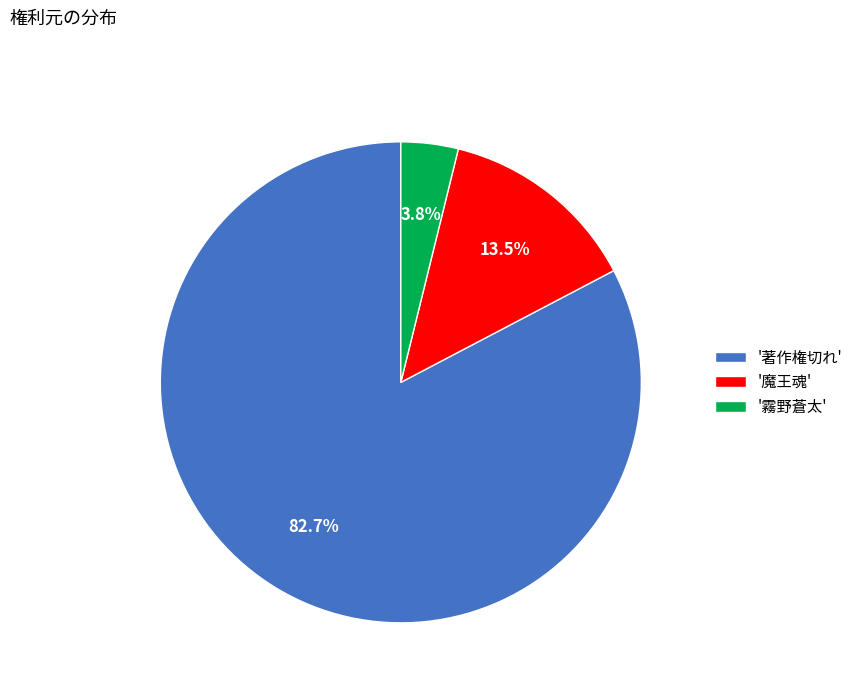

How many segments does this pie chart have?

3